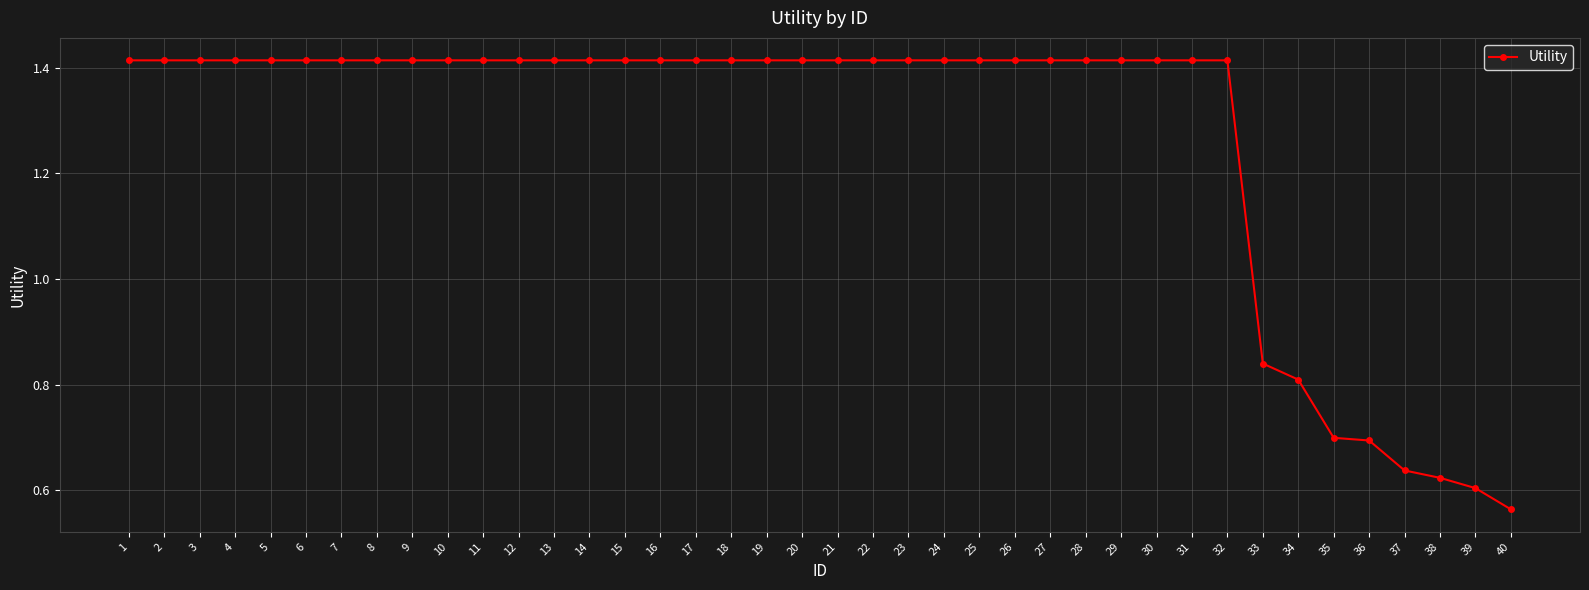

What is the difference between the maximum and minimum values?

0.9